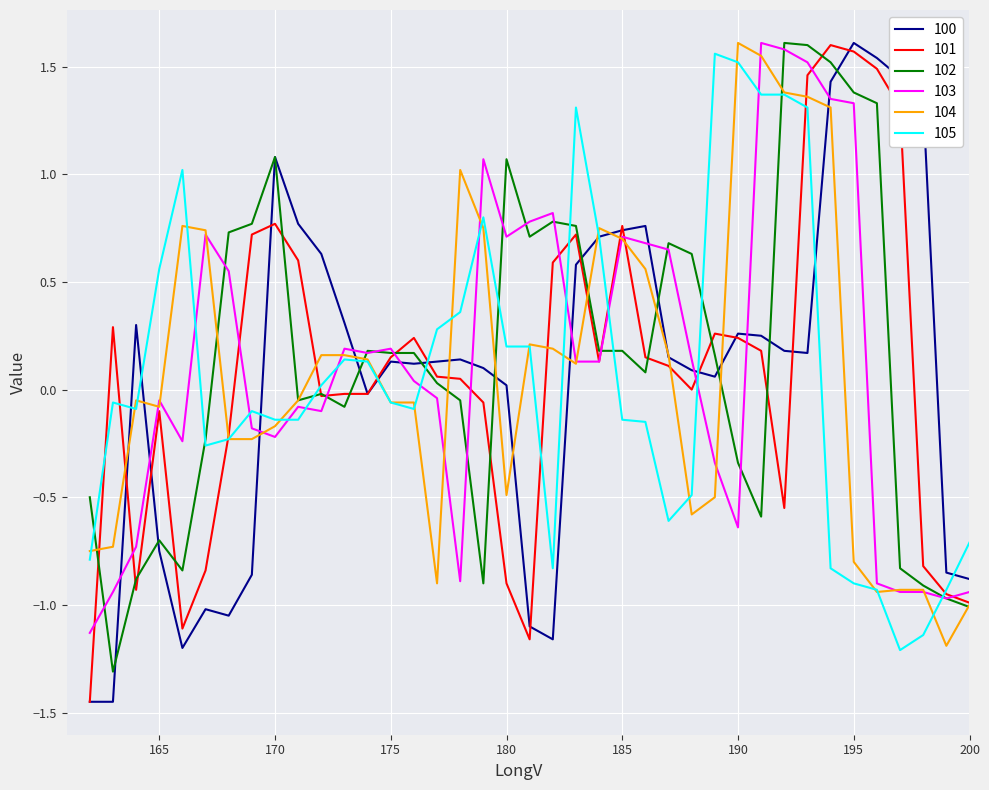

What is the difference between the highest and lowest values at 172?

0.7